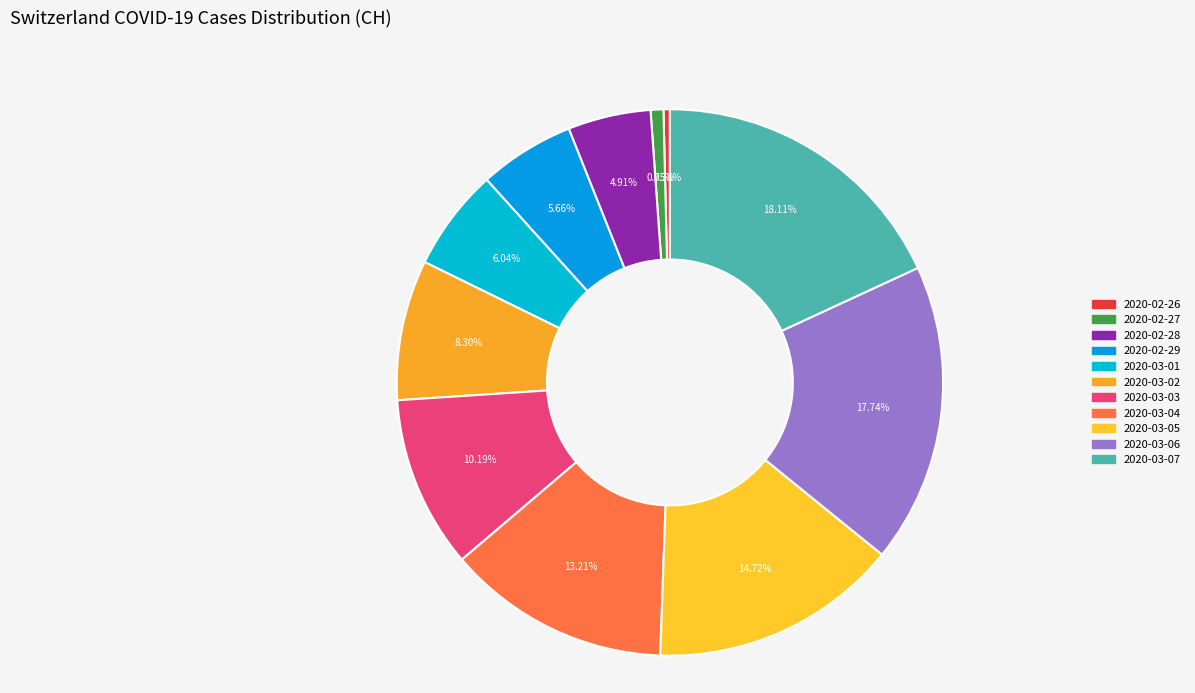

How many slices are in this pie chart?

11